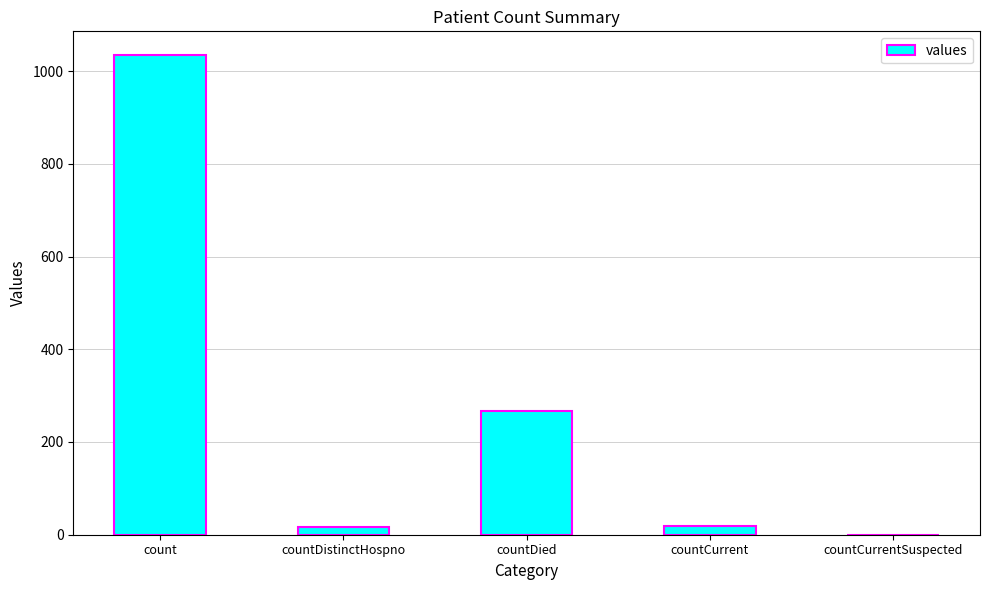

Where is the data nearest to the value 517?

countDied